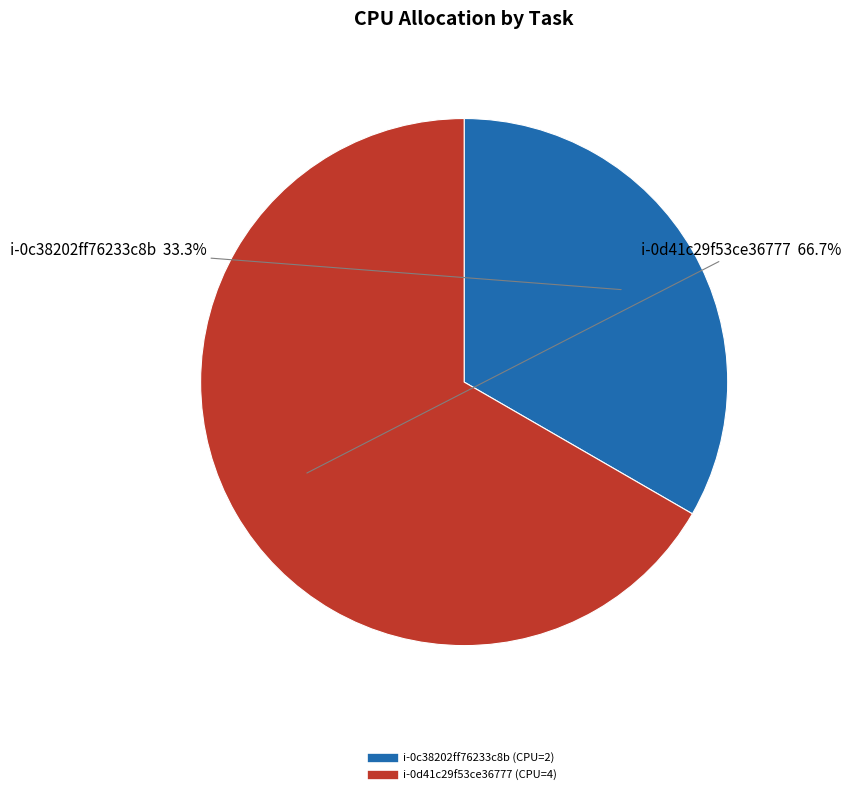

What is the ratio of the value at i-0d41c29f53ce36777 to the value at i-0c38202ff76233c8b?

2.0